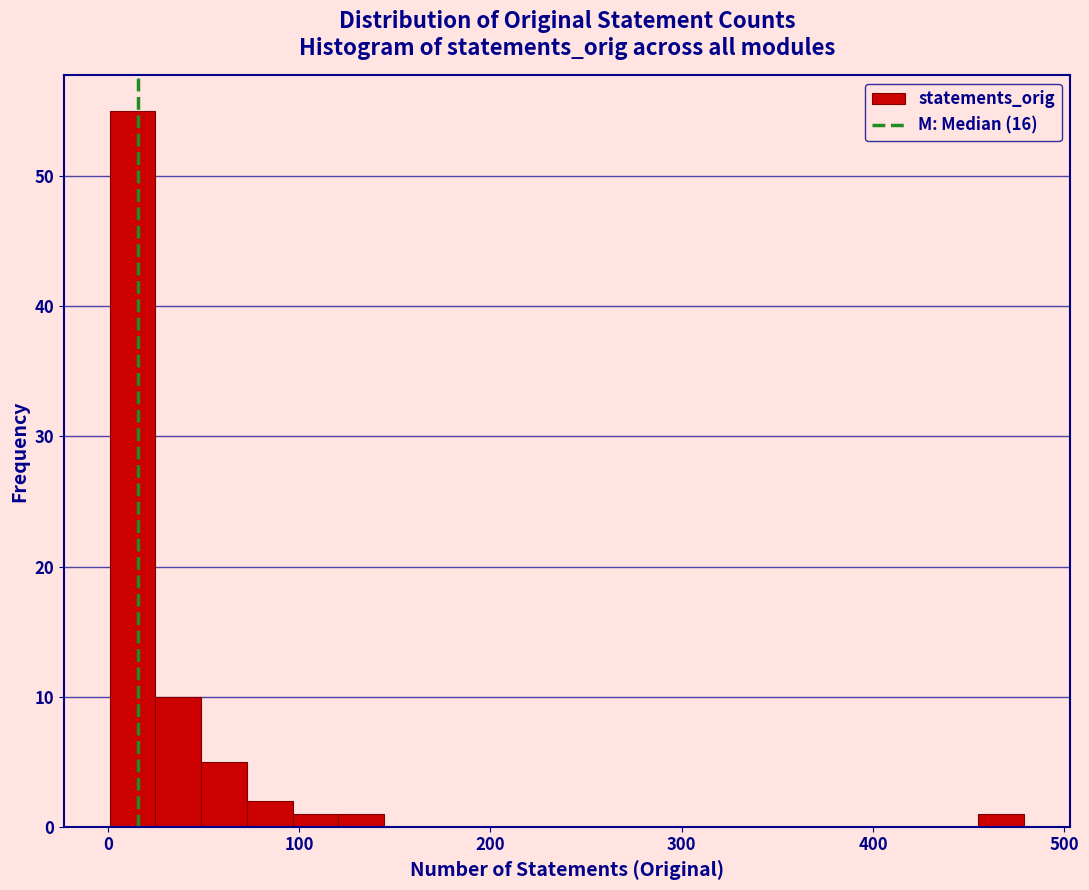

Around what value on the x-axis is the tallest bar? Give the approximate position of its centre, as read against the axis.

10